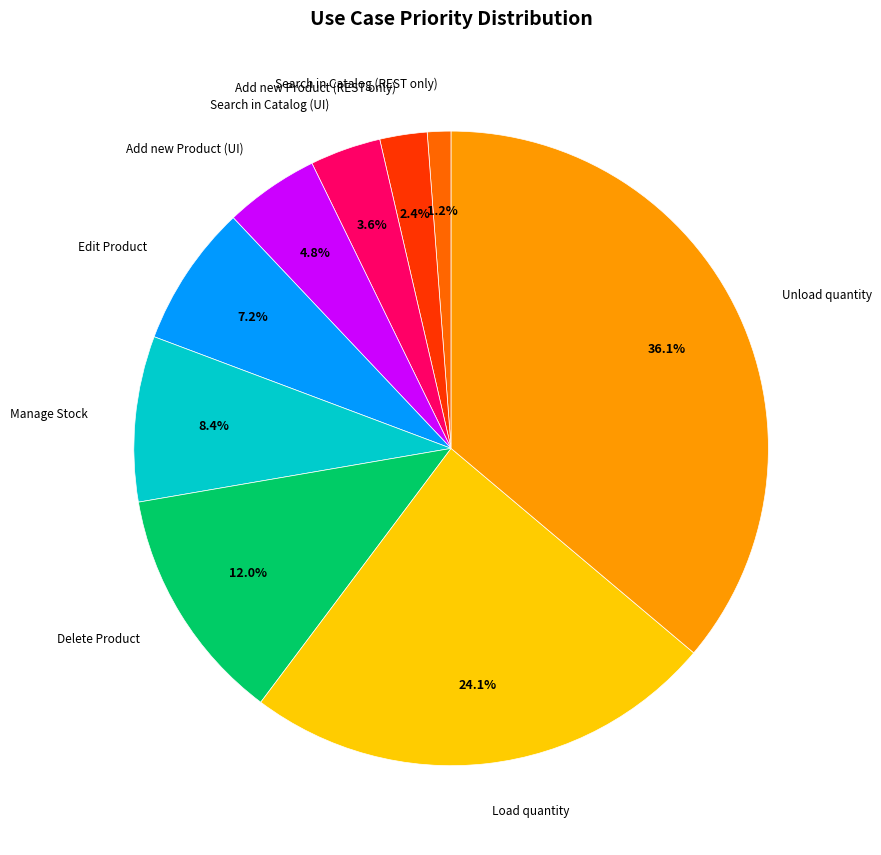

Which slice is the largest?

Unload quantity